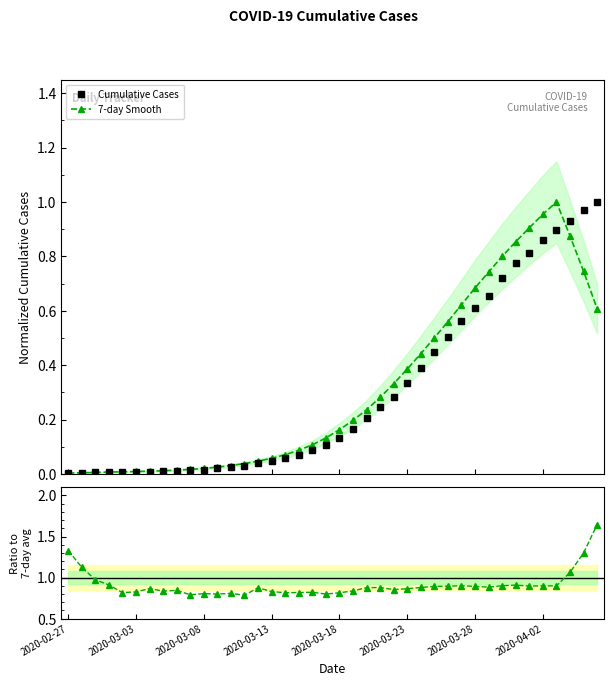

What is the sum of the Ratio to Smooth values at 39 and 2020-03-28?

2.5